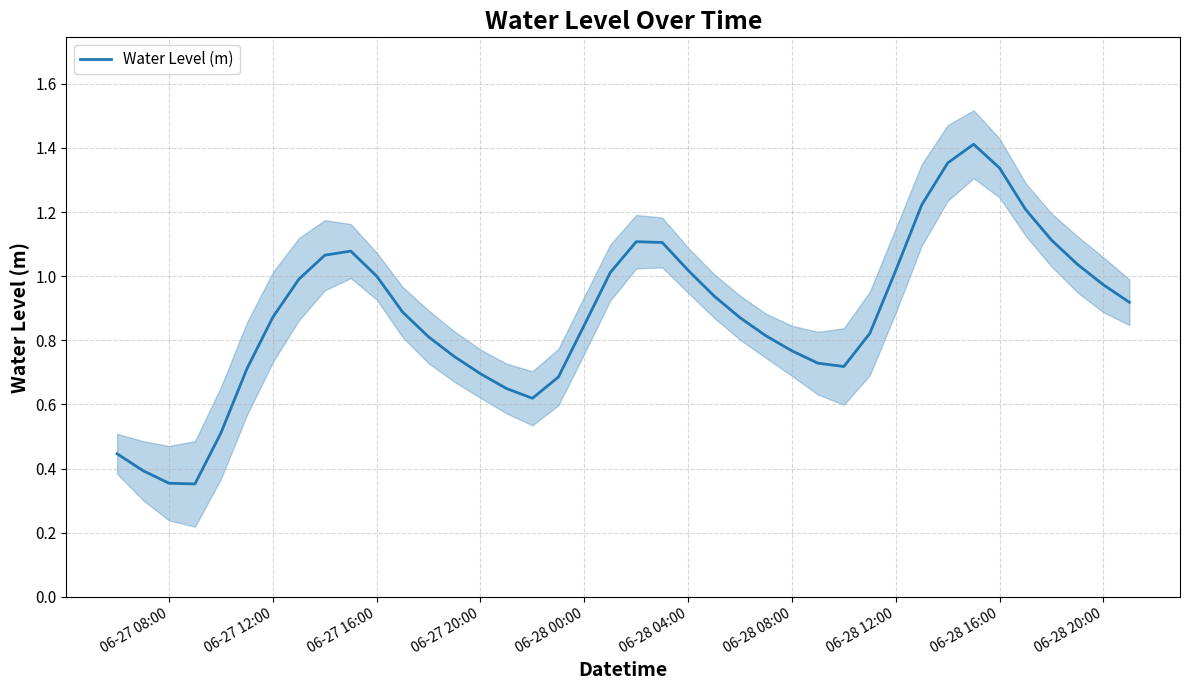

What is the change in value from 06-27 20:00 to 10?

+0.6